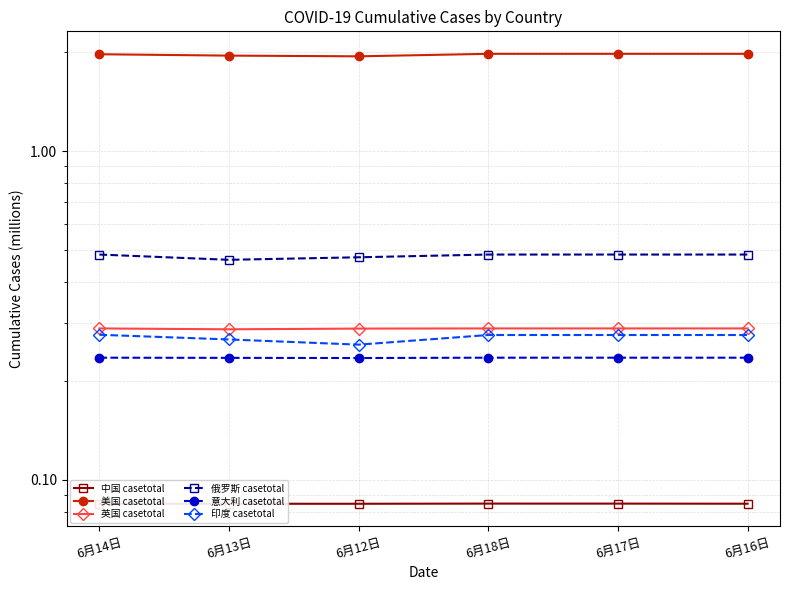

Does the chart have visible grid lines?

Yes